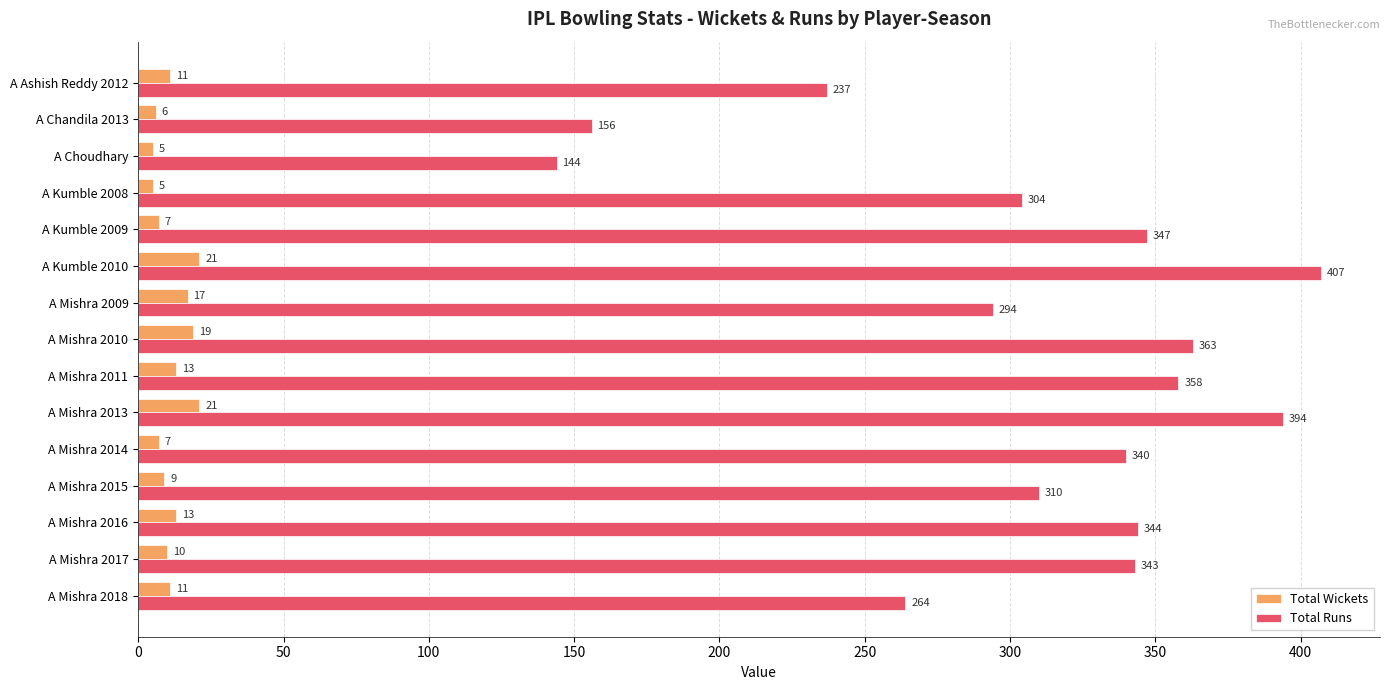

List the series in order of their peak value, lowest first.

Total Wickets, Total Runs